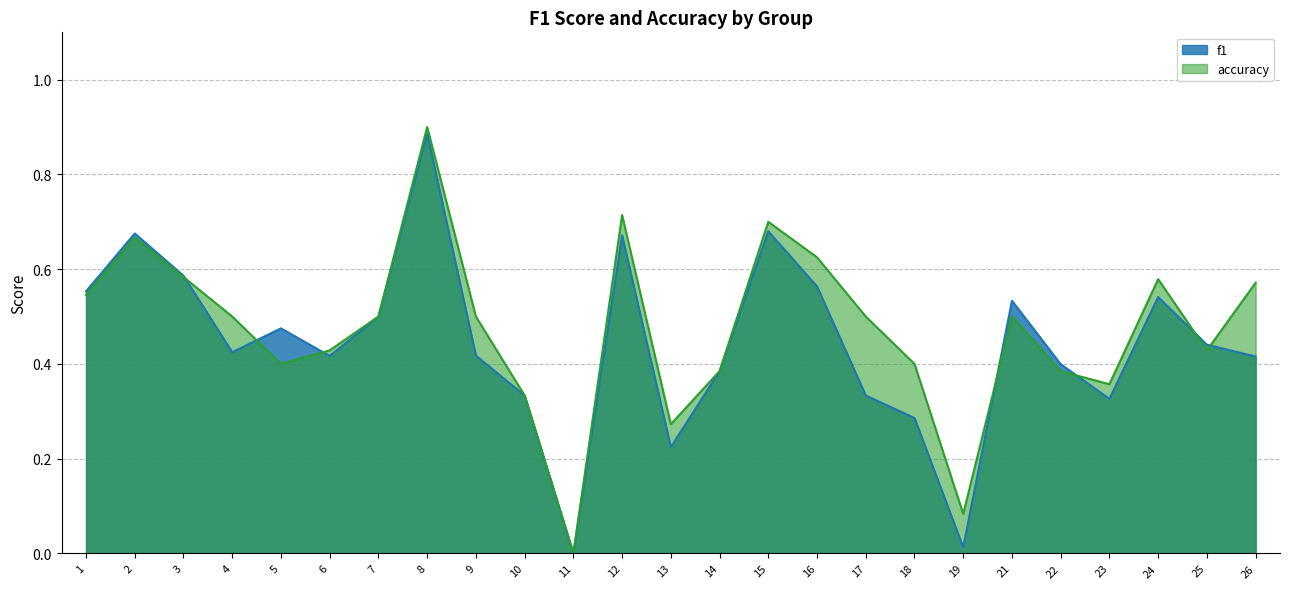

At which category does f1 reach its first local peak?

2